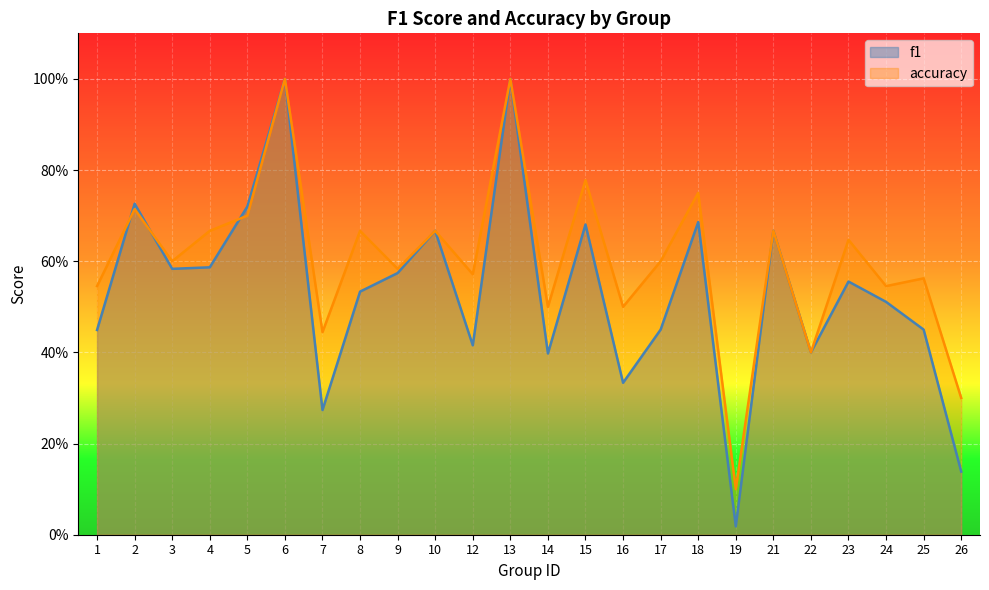

At how many categories does at least one series exceed 0?

24